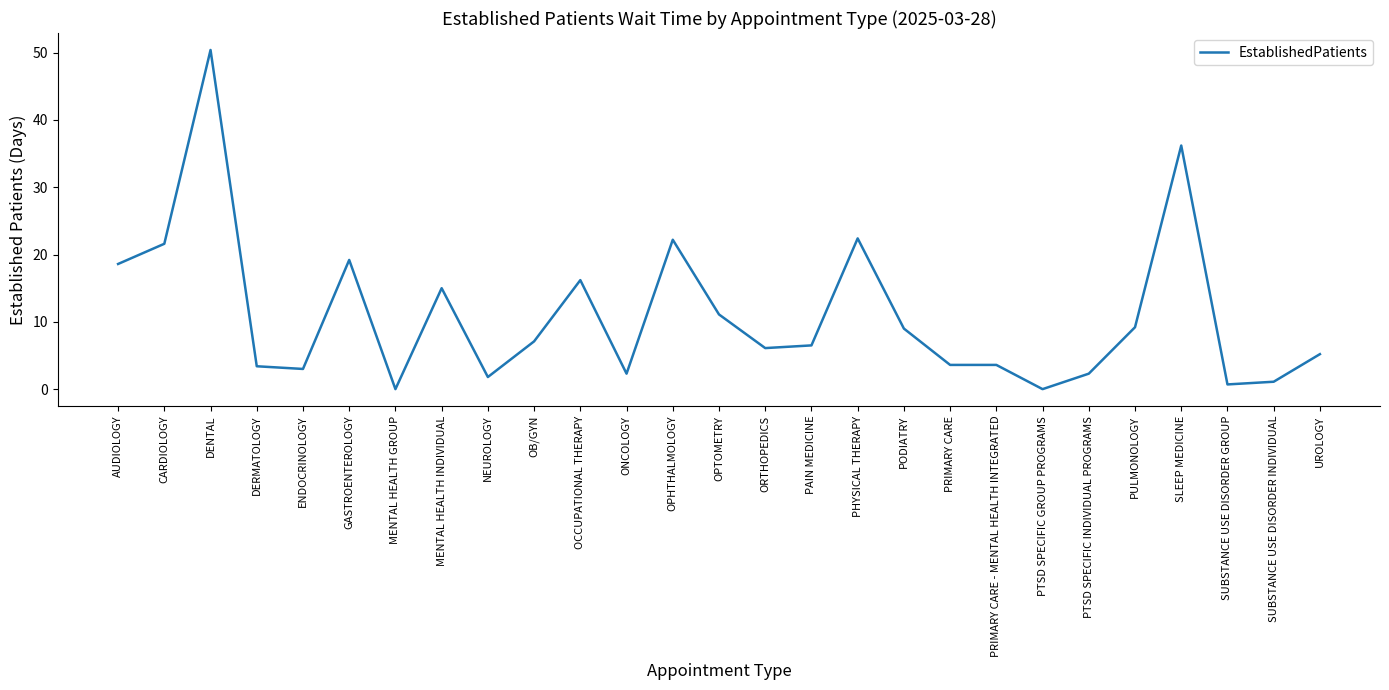

What position from the right is ENDOCRINOLOGY?

23